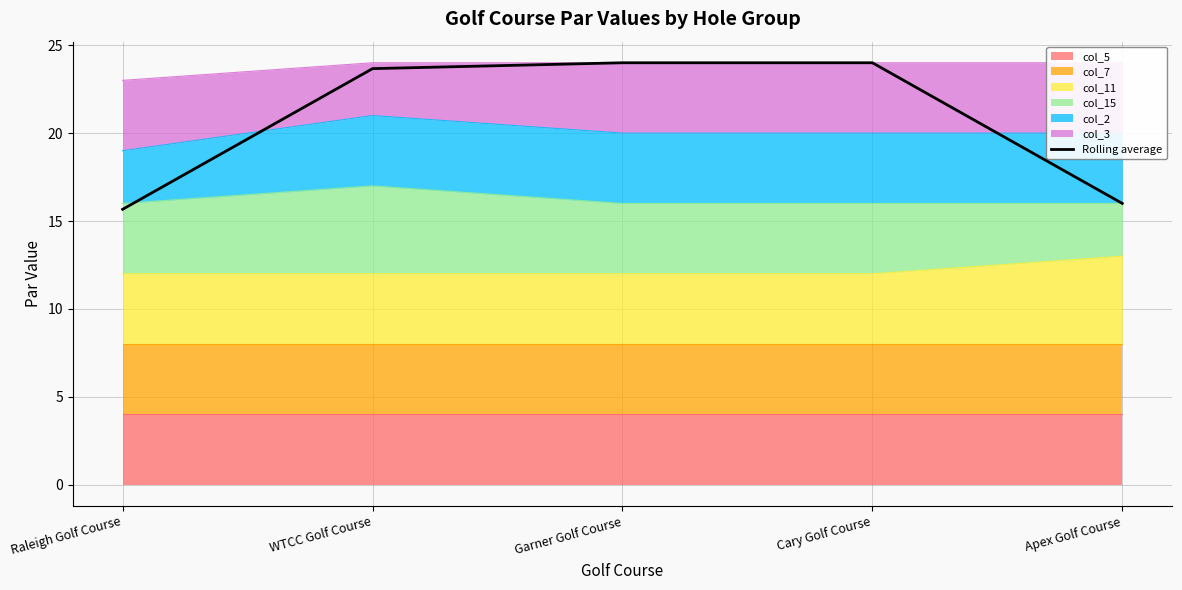

What position from the right is Cary Golf Course?

2